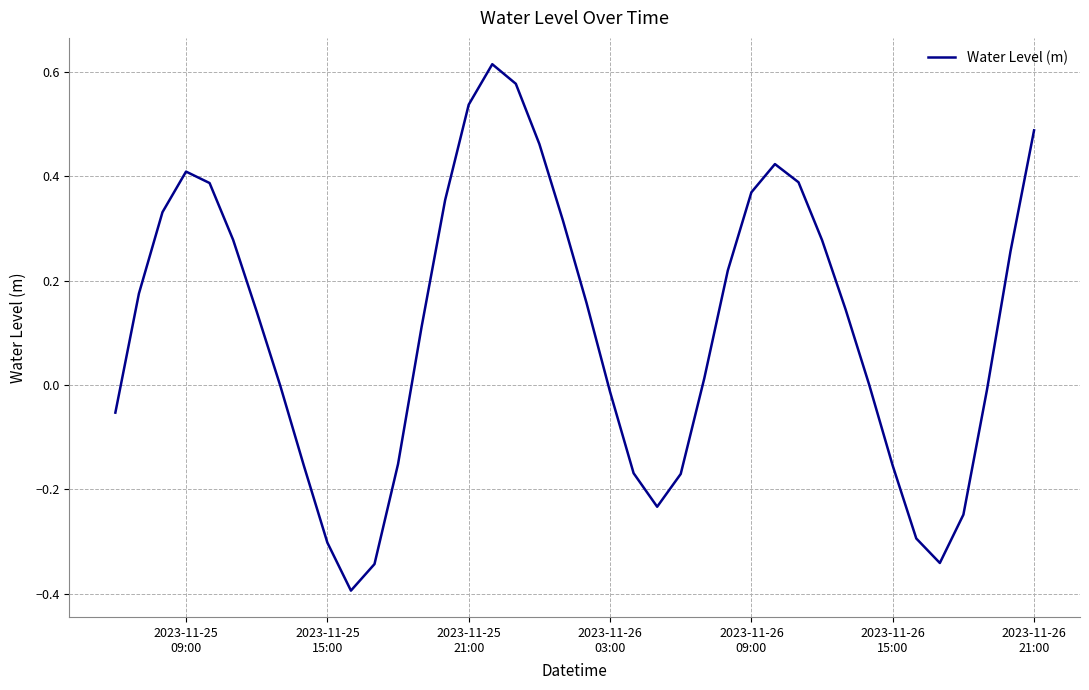

What is the smallest value displayed?

-0.4